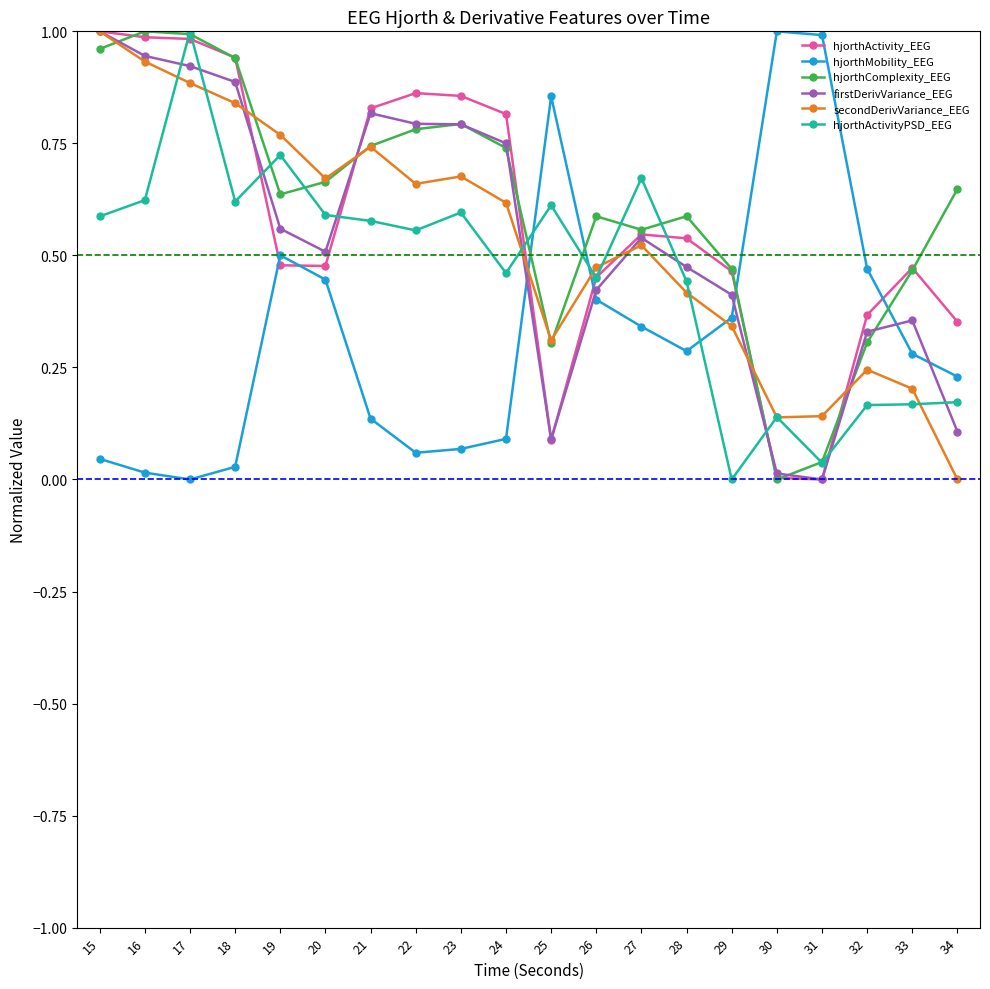

True or false: firstDerivVariance_EEG and hjorthMobility_EEG cross at least once.

True